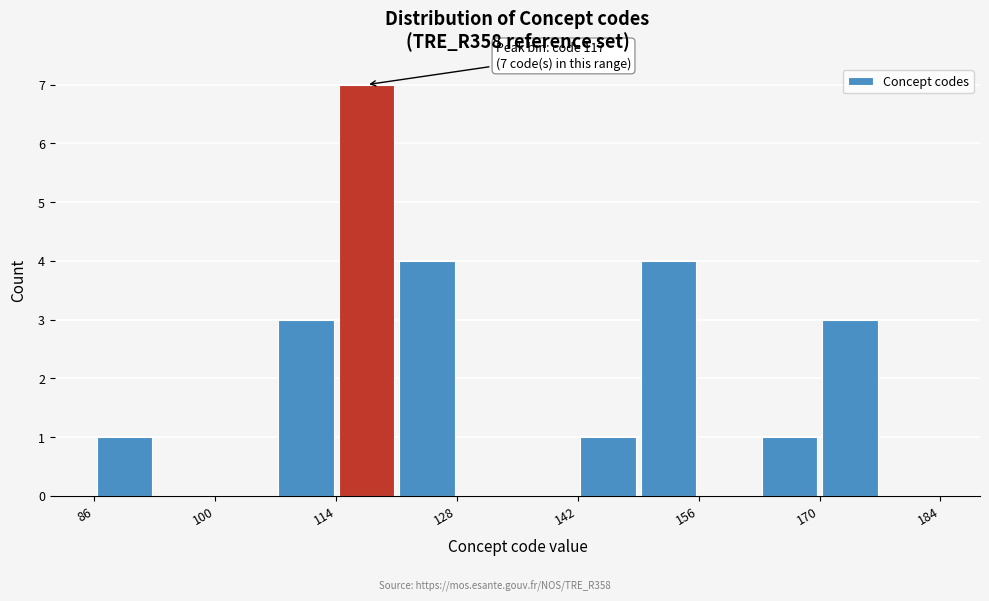

Around what value on the x-axis is the tallest bar? Give the approximate position of its centre, as read against the axis.

118